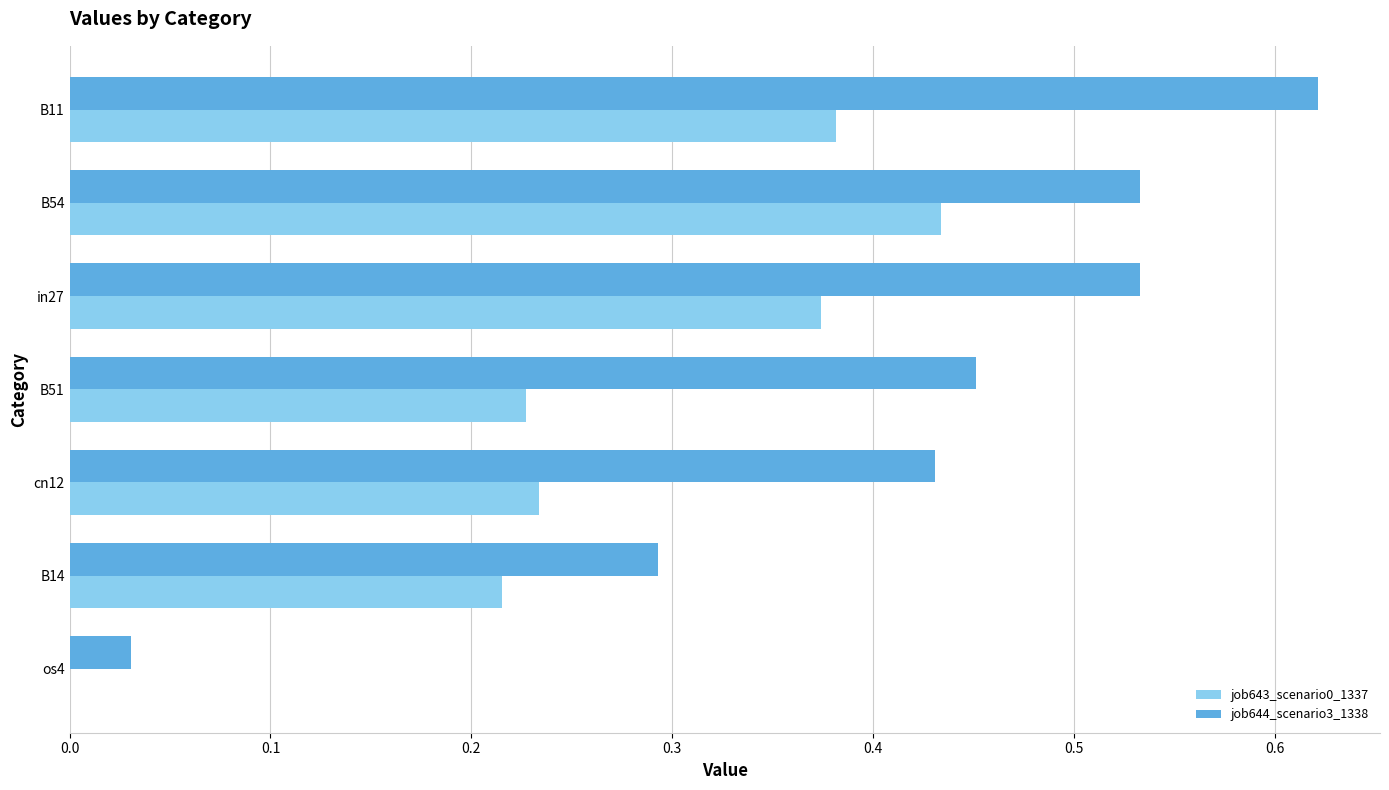

True or false: job644_scenario3_1338 has a value of 1.0 at B11.

False